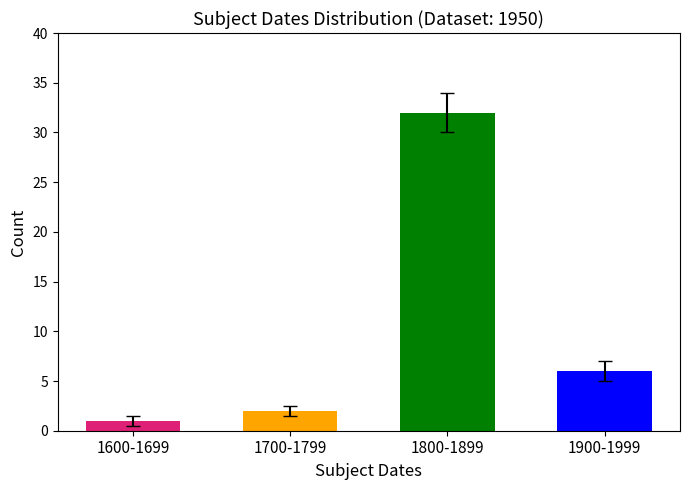

Does the chart contain any negative values?

No